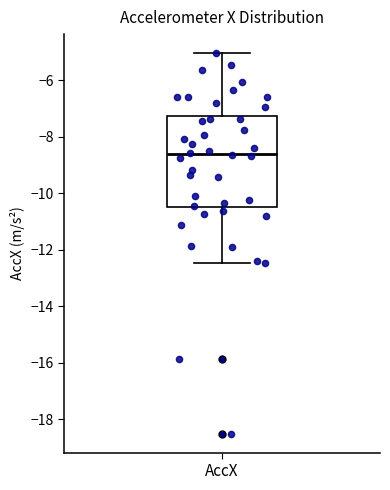

Where does the upper whisker of the box for AccX end on the y-axis? The values are not printed on the chart, so give them approximately, as read against the axis.

-5.0